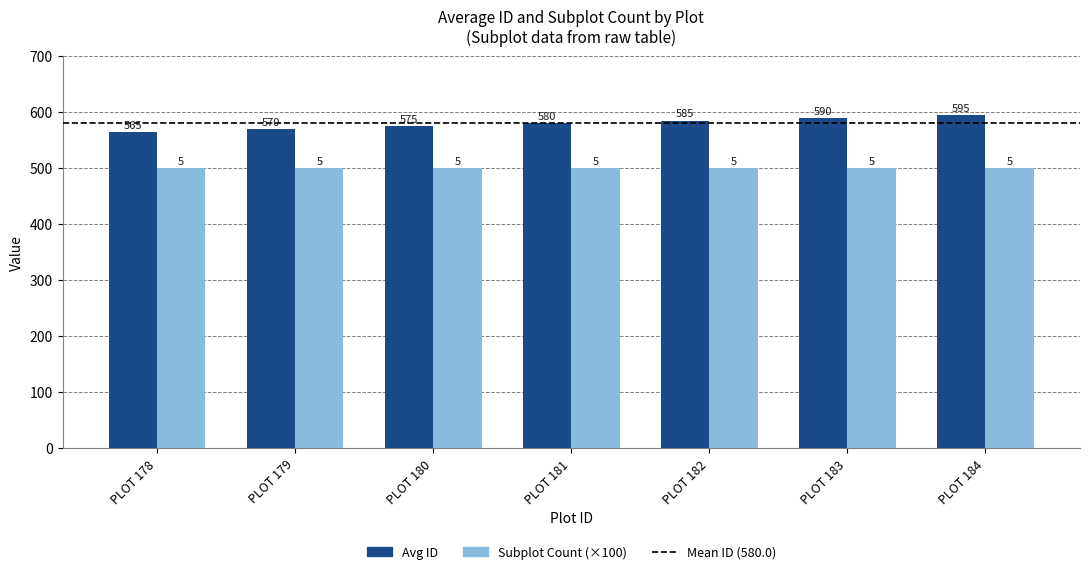

Where is Avg ID nearest to the value 580?

PLOT 181